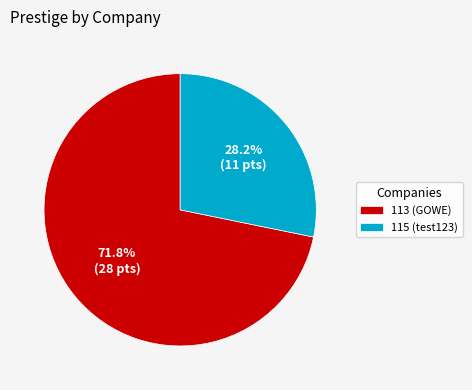

Do 115 (test123) and 113 (GOWE) together represent more than half of the pie?

Yes